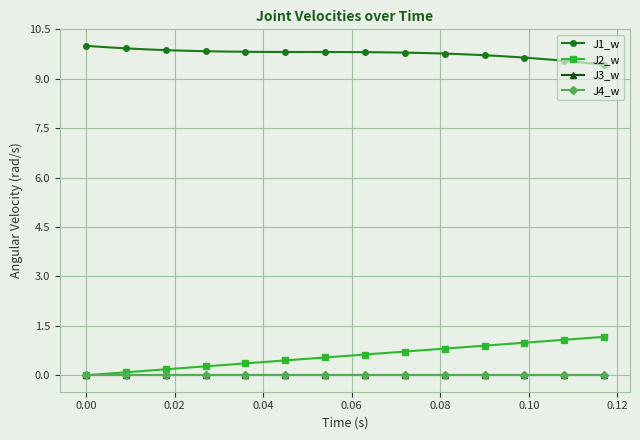

Does the chart have visible grid lines?

Yes